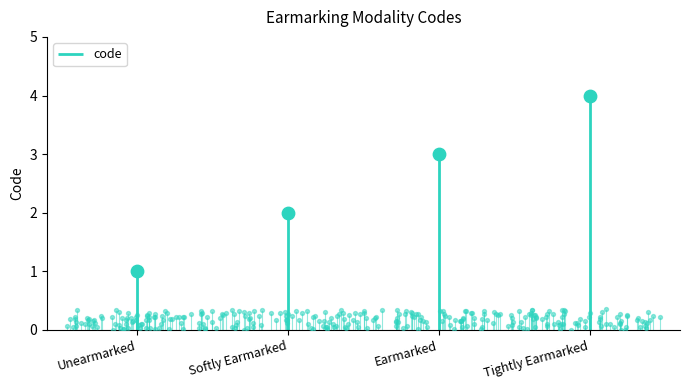

What is the change in value from Softly Earmarked to Earmarked?

+1